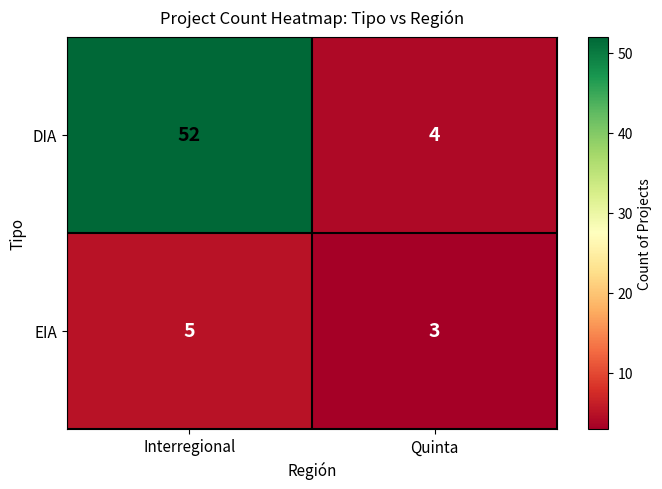

What is the total value across all series at Quinta?

7